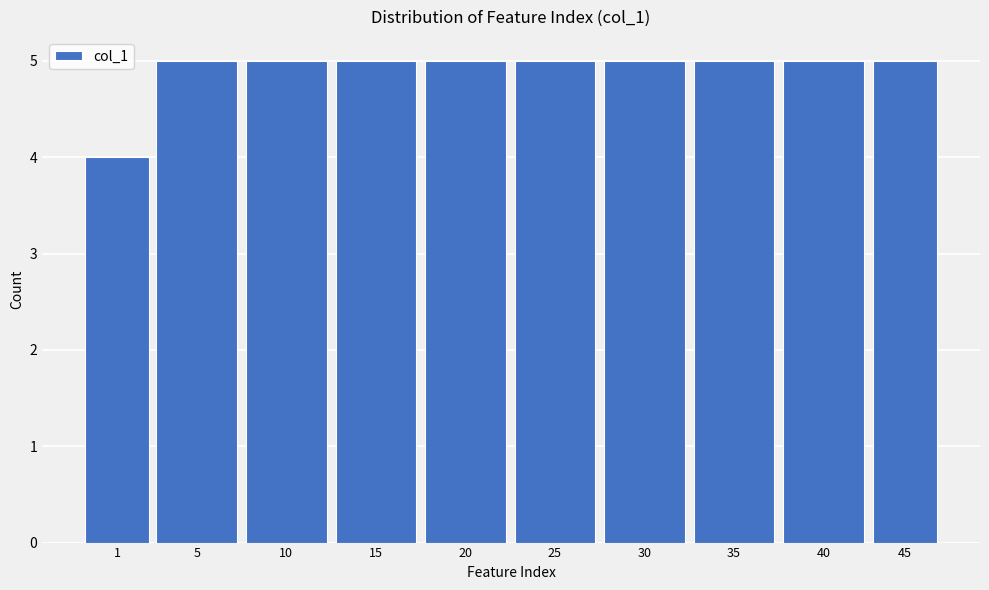

Reading right to left, transcribe all the data shown in this chart.

45=5	40=5	35=5	30=5	25=5	20=5	15=5	10=5	5=5	1=4